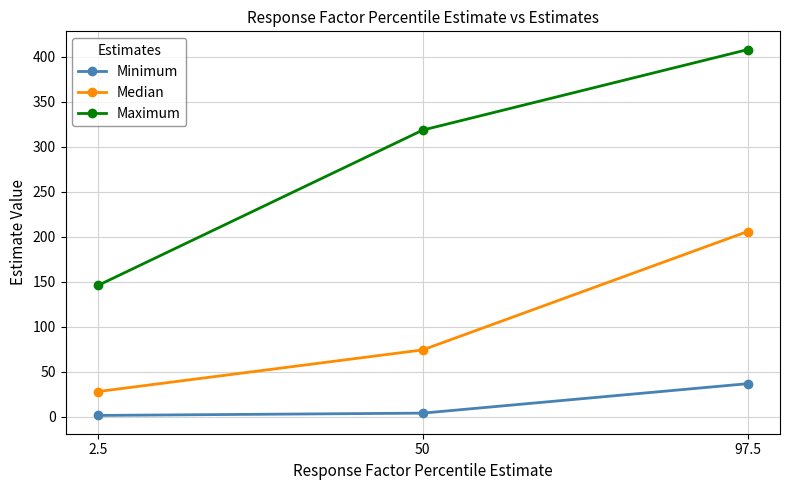

List the series in order of their overall mean, highest first.

Maximum, Median, Minimum